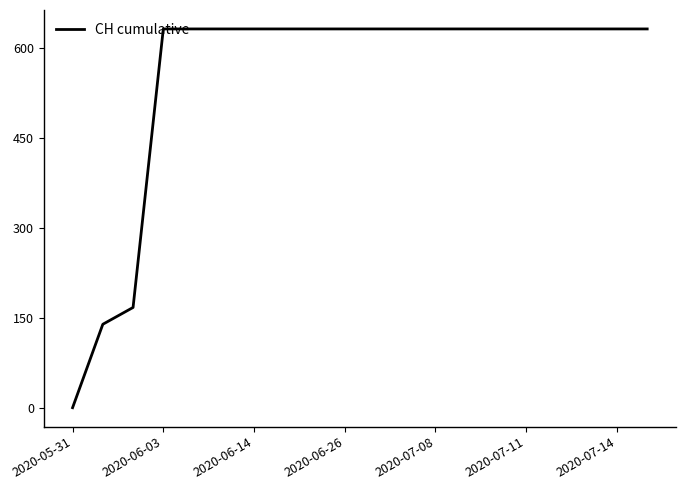

What is the difference between the maximum and minimum values?

631